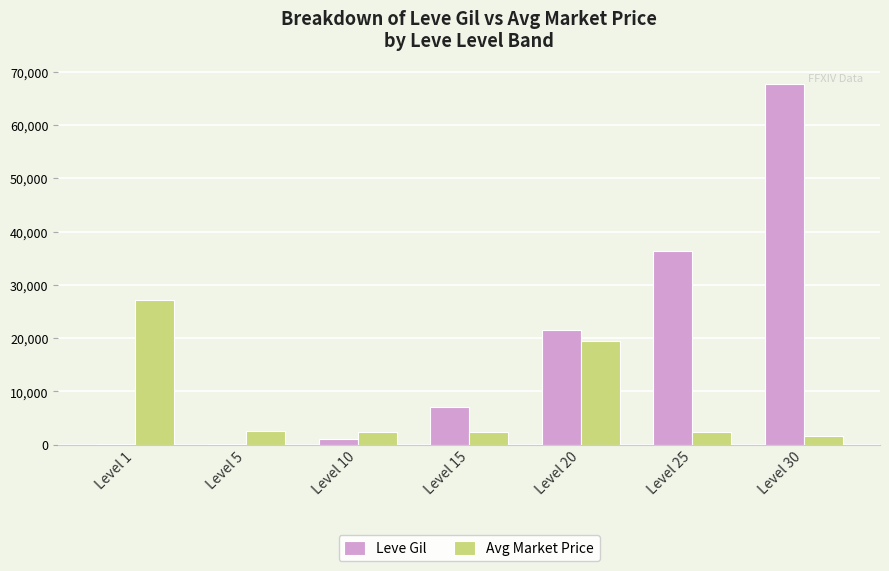

What is the average value of the Leve Gil series?

19180